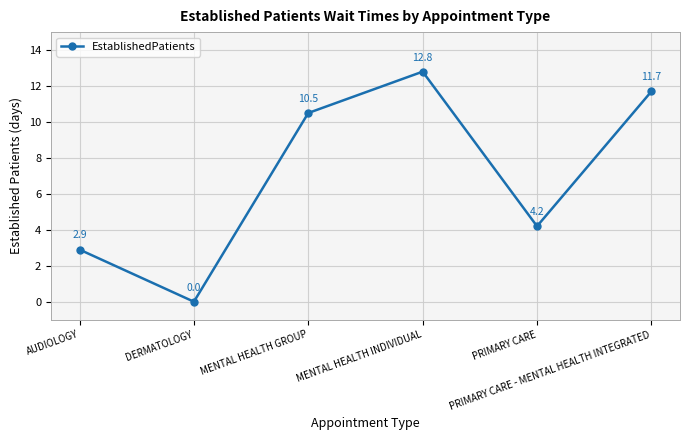

What is the value of the 6th point from the left?

11.7